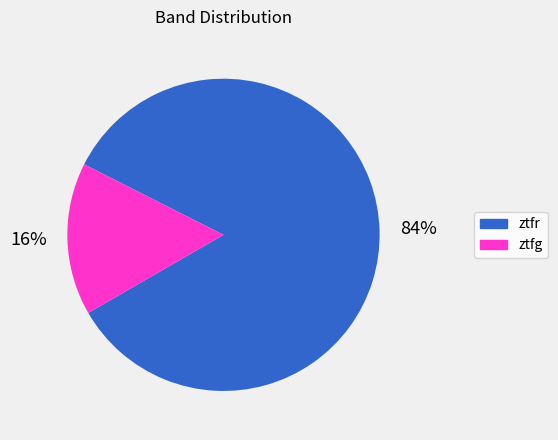

What percentage is the ztfr slice, to the nearest percent?

84%